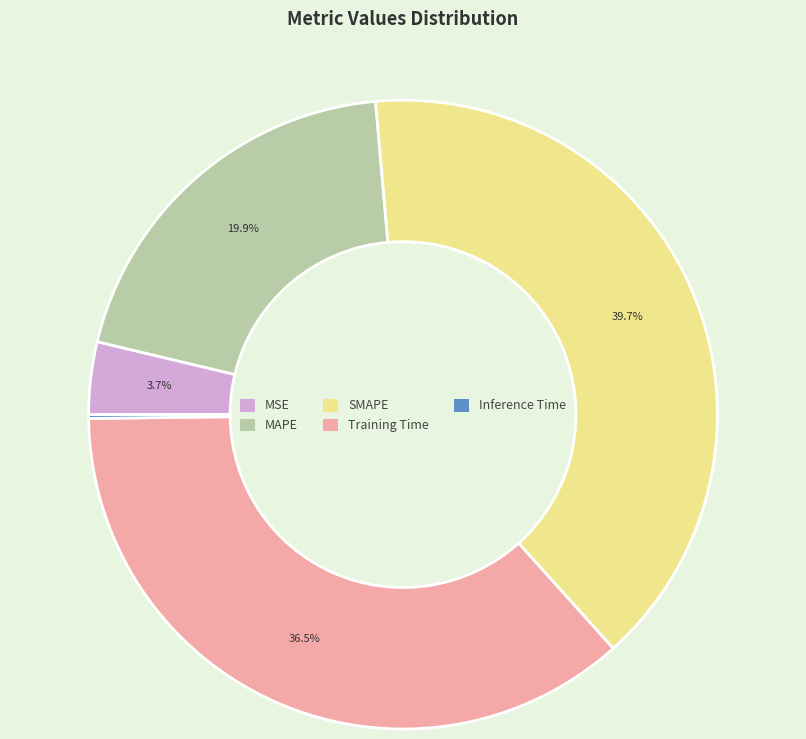

Does any single category account for the majority?

No